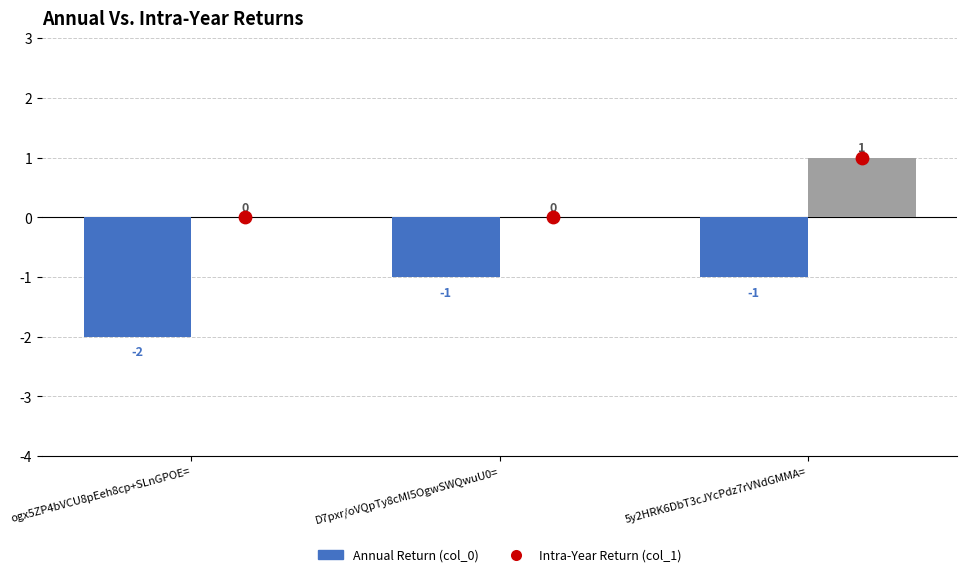

Which series reaches the minimum Y coordinate?

col_0